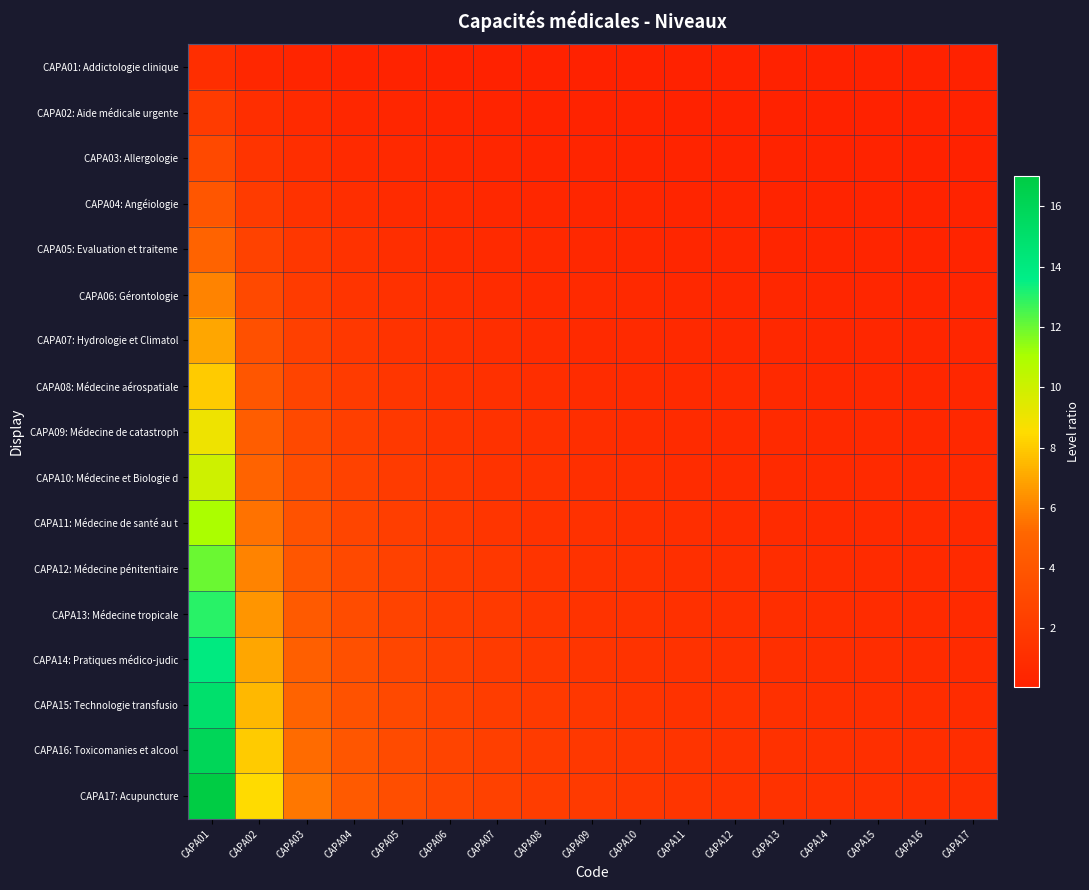

What is the smallest value displayed?

0.1